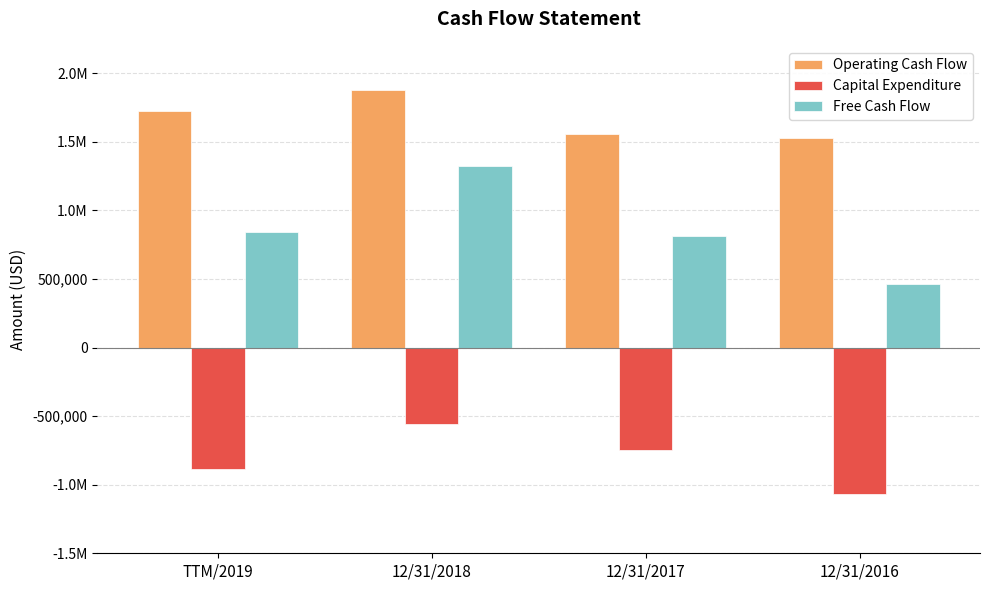

What is the label of the 2nd bar from the right?

12/31/2017